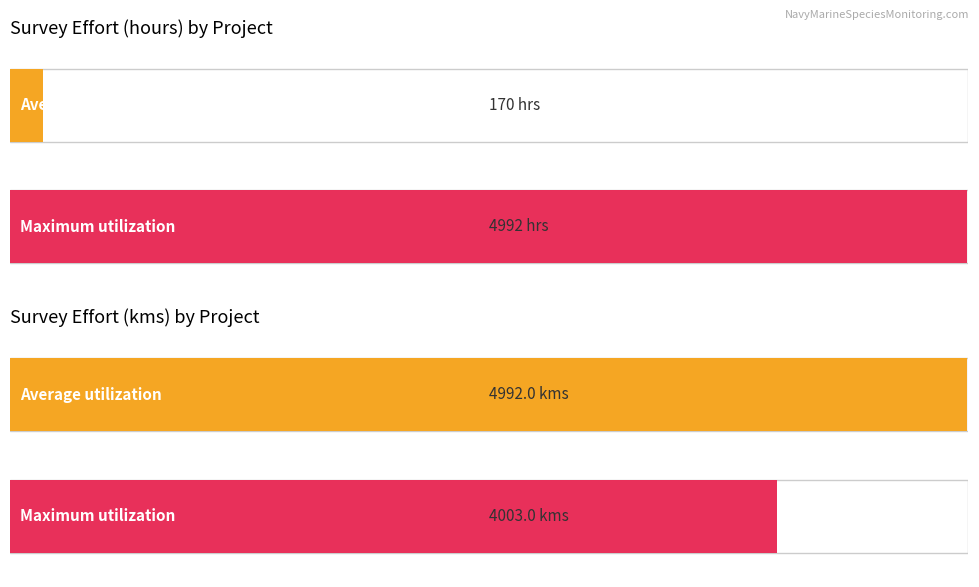

Which series has the widest spread of values?

Maximum utilization